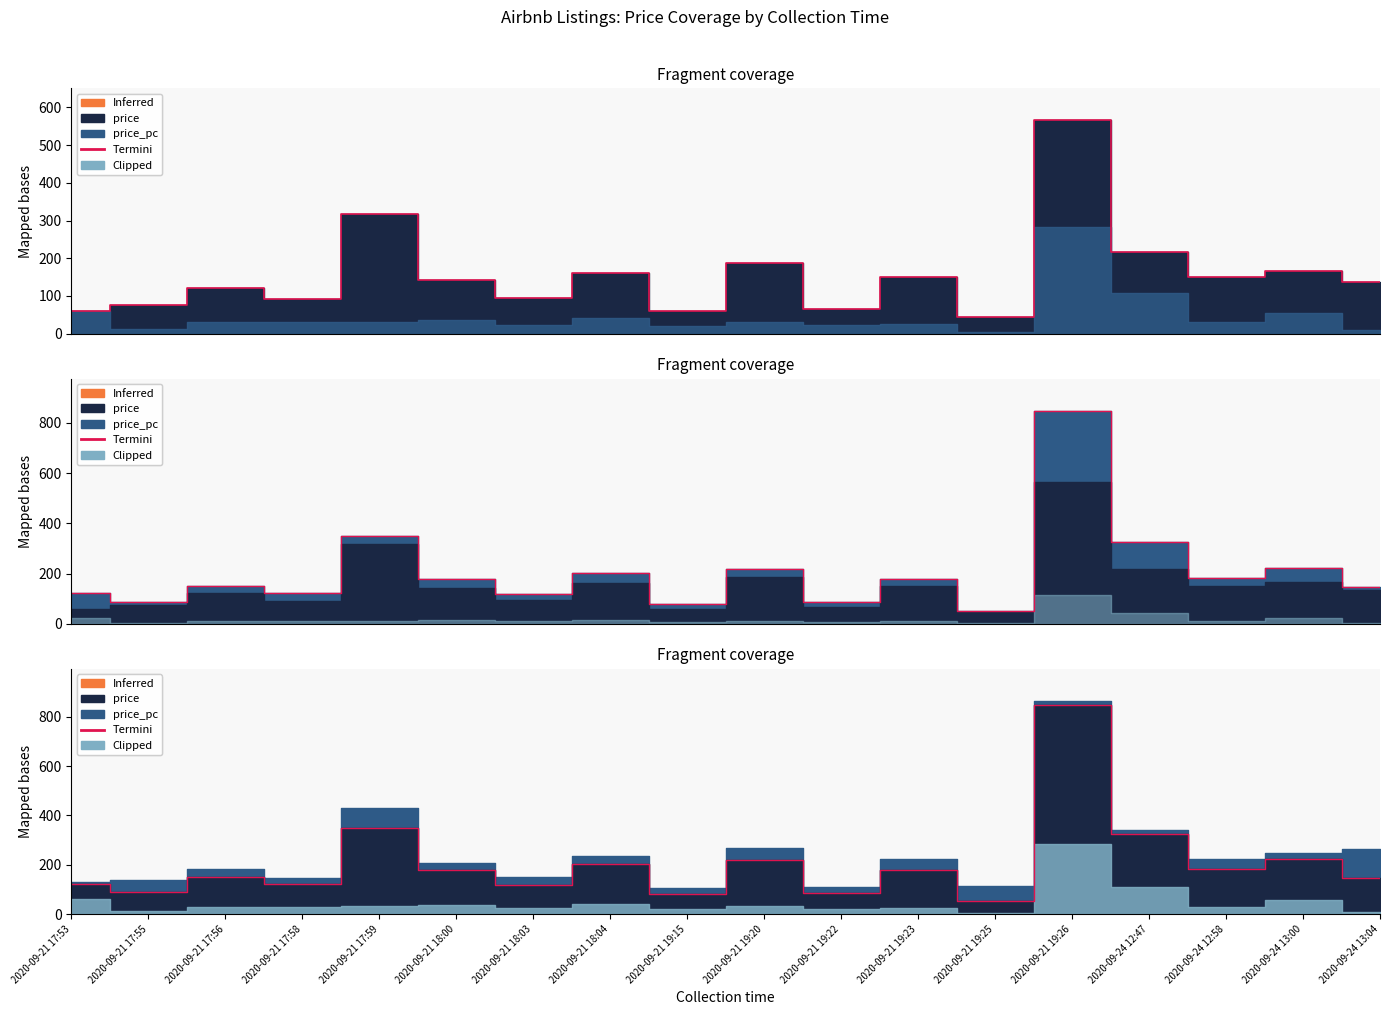

What value does the data have at 2020-09-21 19:20?

218.0